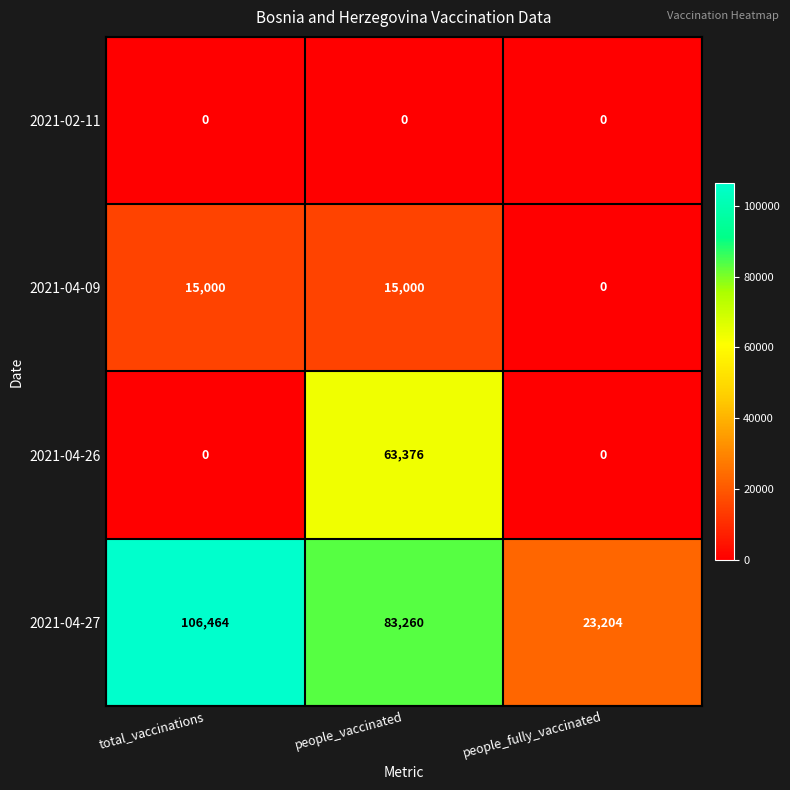

What is the total value across all series at people_fully_vaccinated?

23204